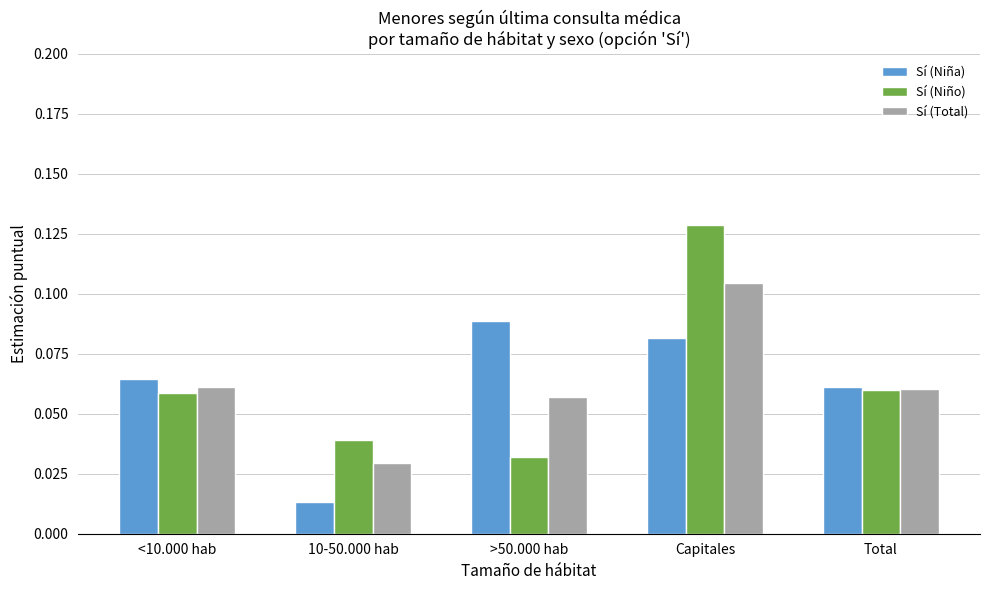

What is the label of the 2nd bar from the left?

10-50.000 hab